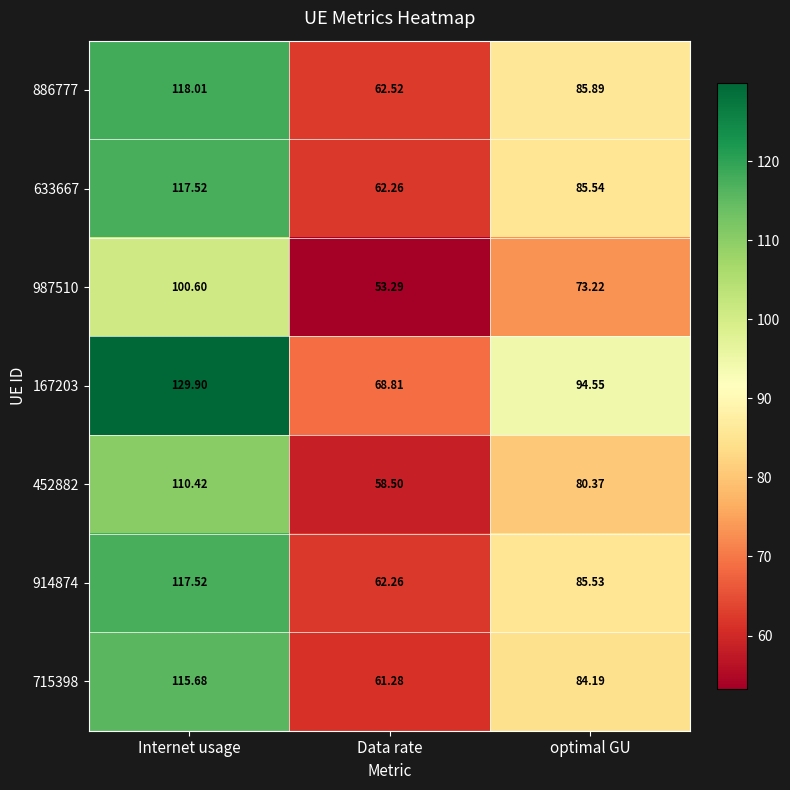

List the labels in order of 886777 value, largest first.

Internet usage, optimal GU, Data rate